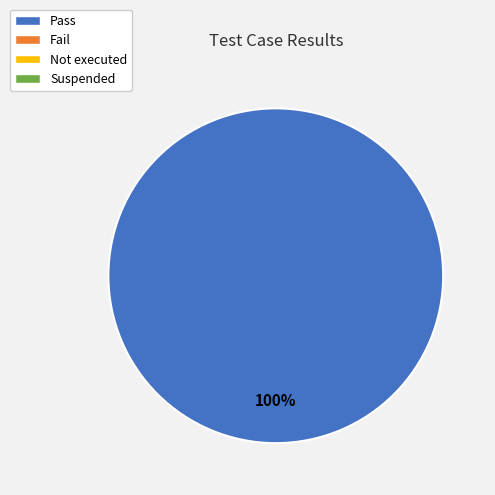

Does any single category account for the majority?

Yes